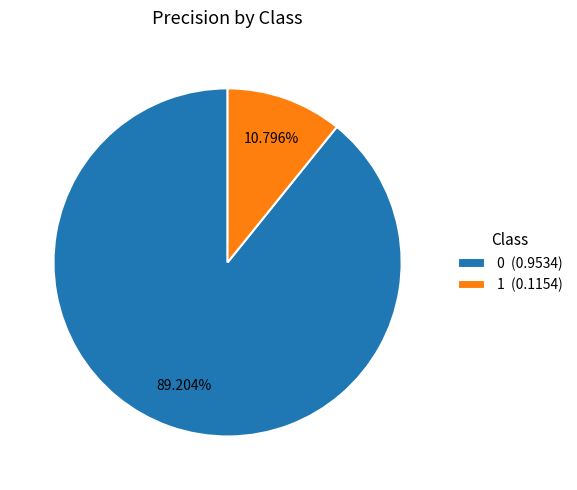

Count the number of slices in the pie.

2